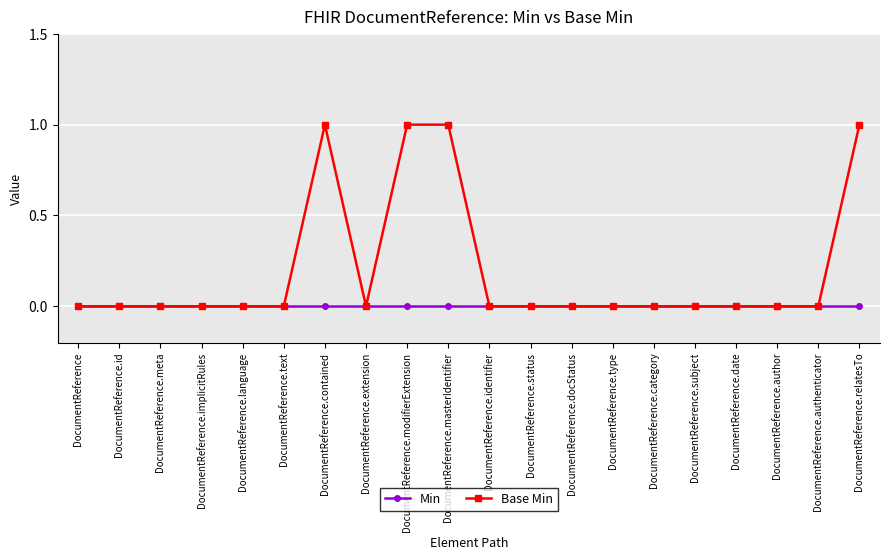

How many series are shown in this chart?

2